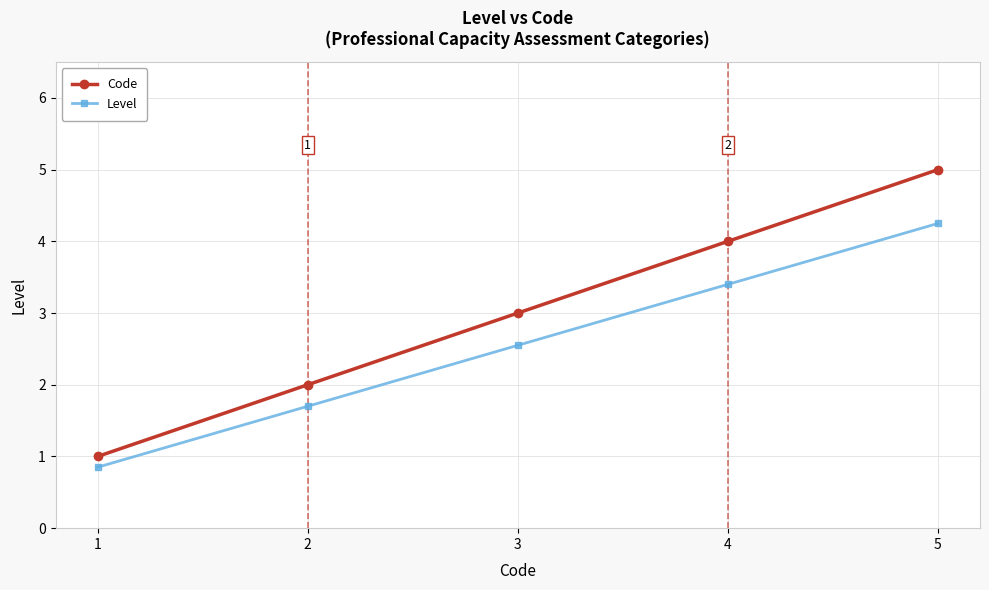

At which label does Level first exceed 2?

3